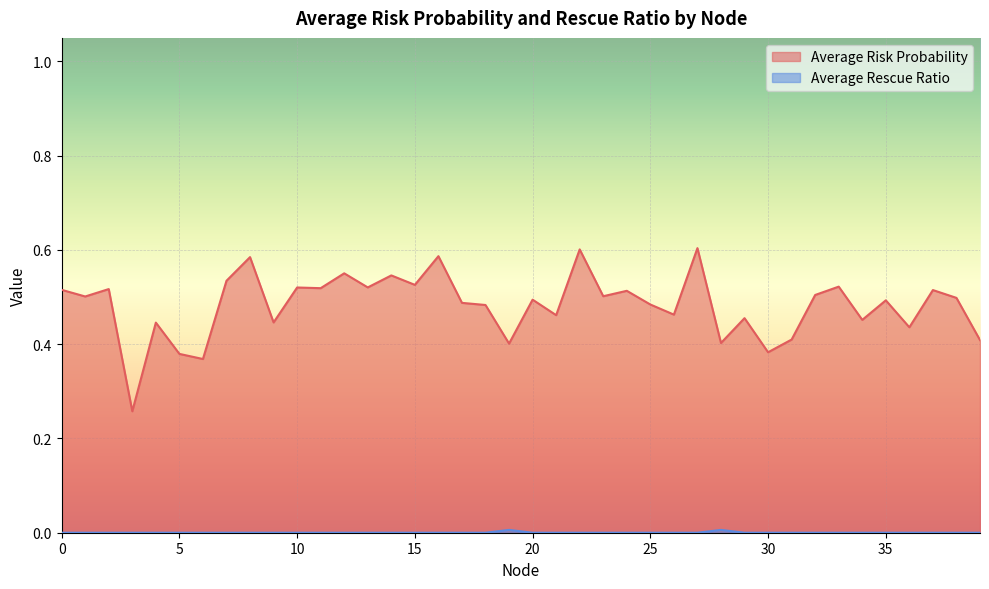

Read the Average Risk Probability value at 15.

0.5